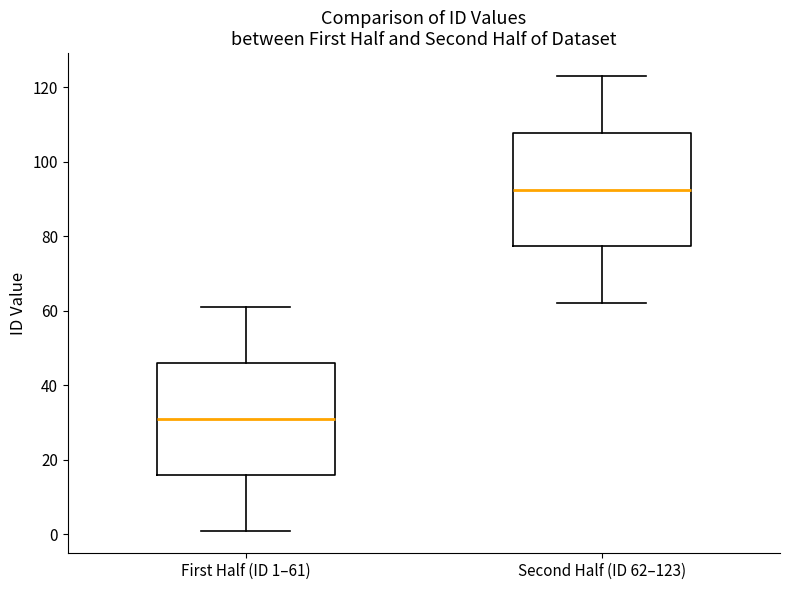

Which box has the highest median line?

Second Half (ID 62–123)